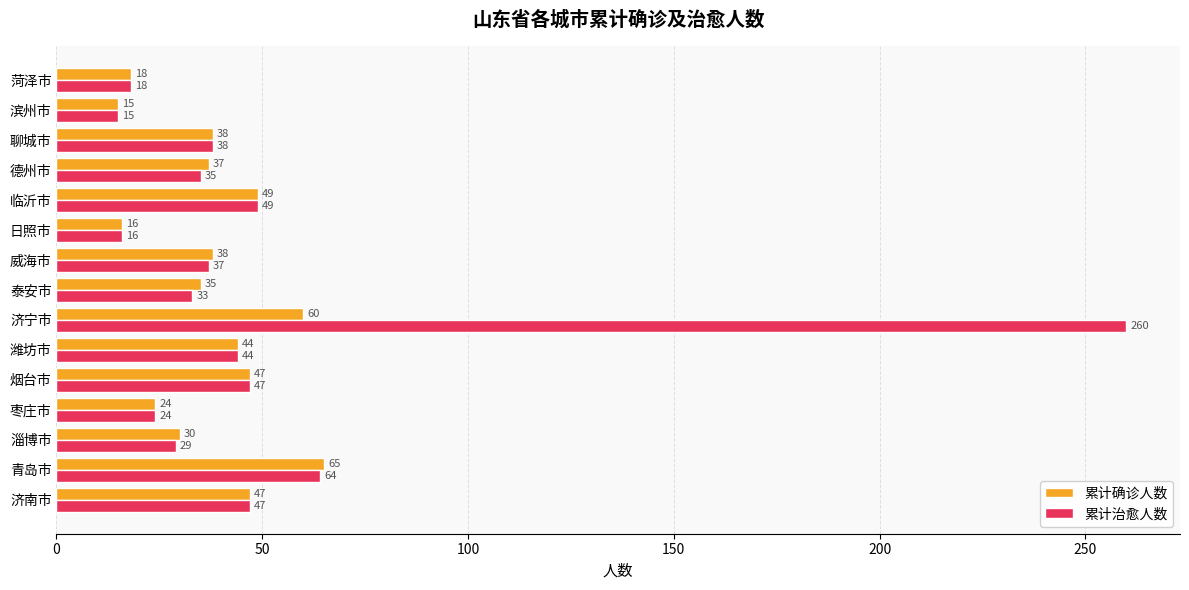

Which series changed the most between 淄博市 and 枣庄市?

累计确诊人数